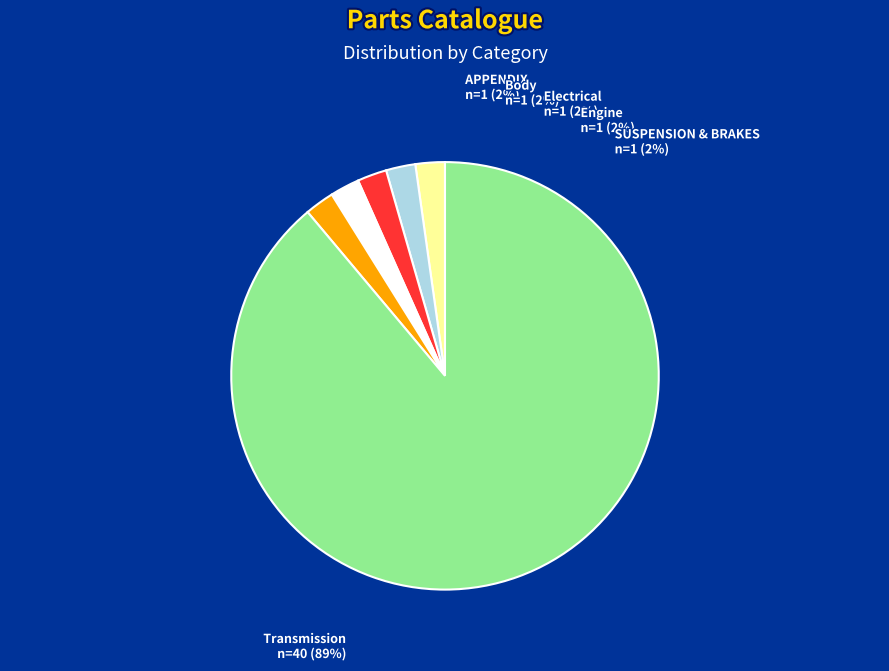

How many slices are in this pie chart?

6